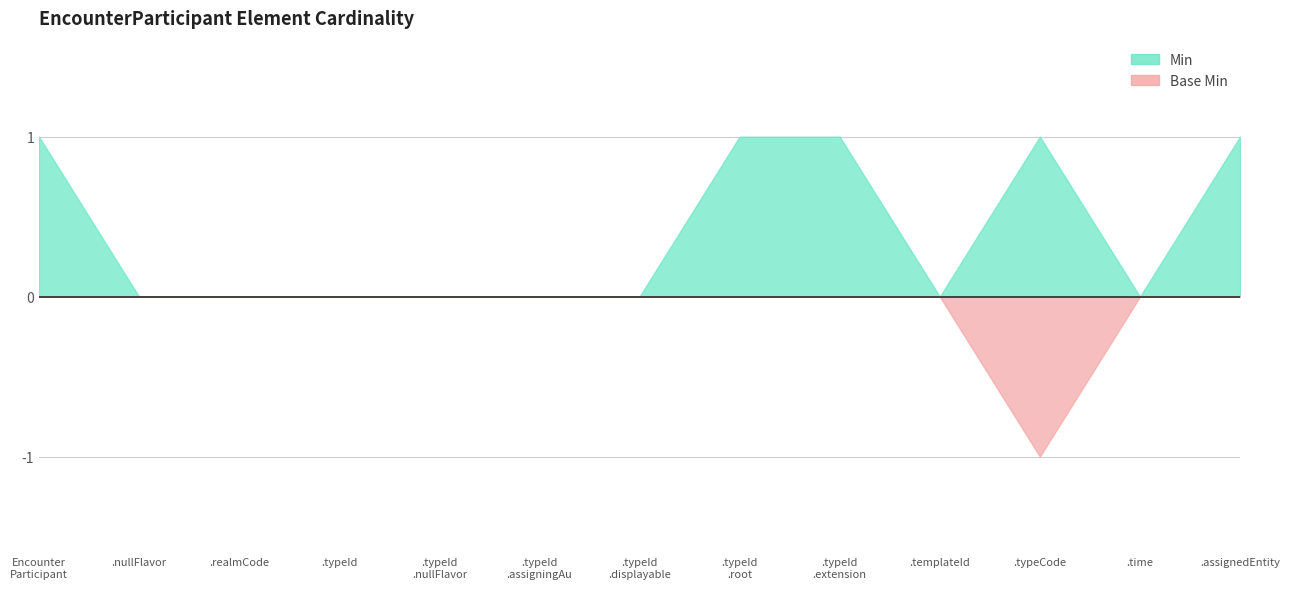

What is the label of the 6th point from the right?

EncounterParticipant.typeId.root